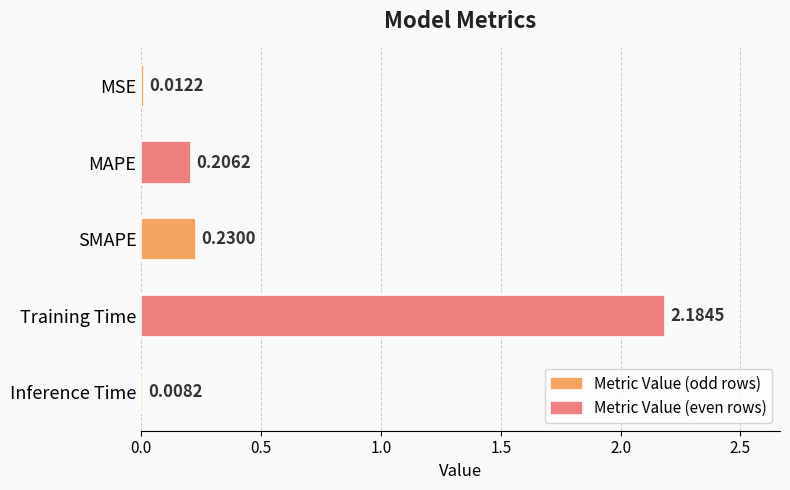

At which label is the value closest to 1?

SMAPE